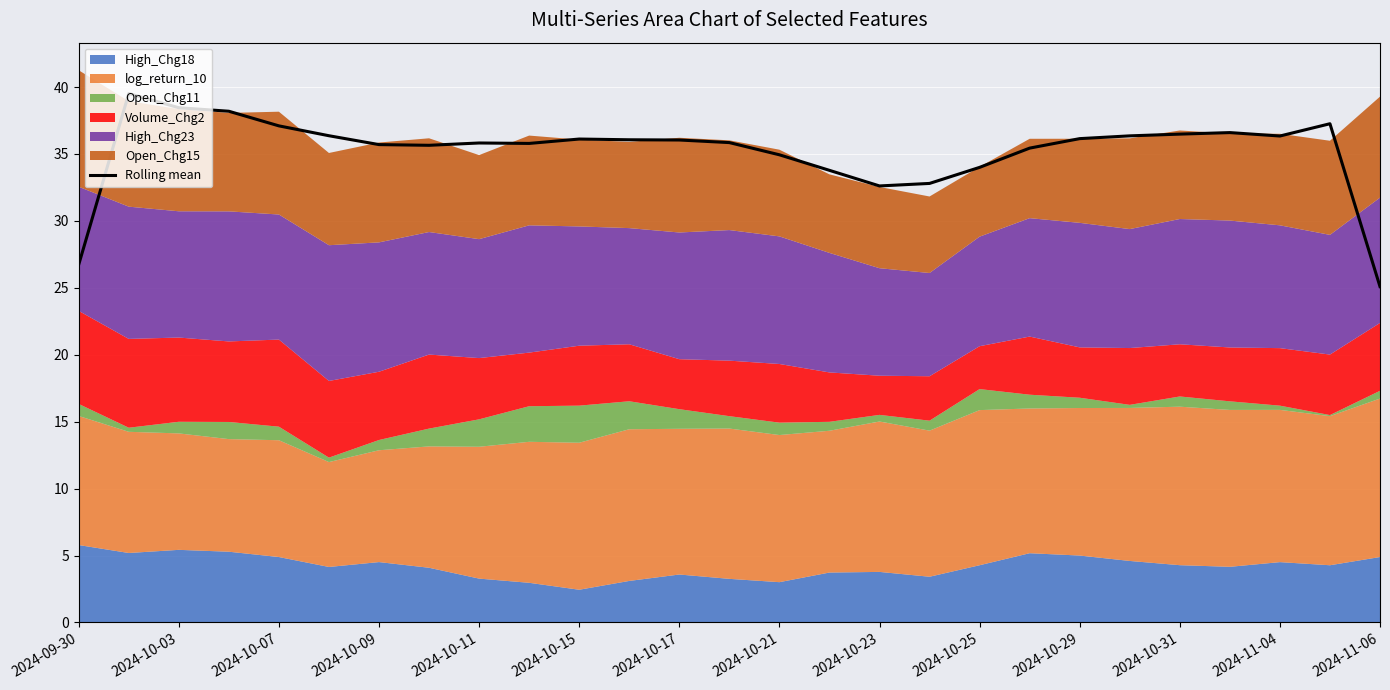

Is it true that Rolling mean equals 23.5 at 2024-10-03?

False